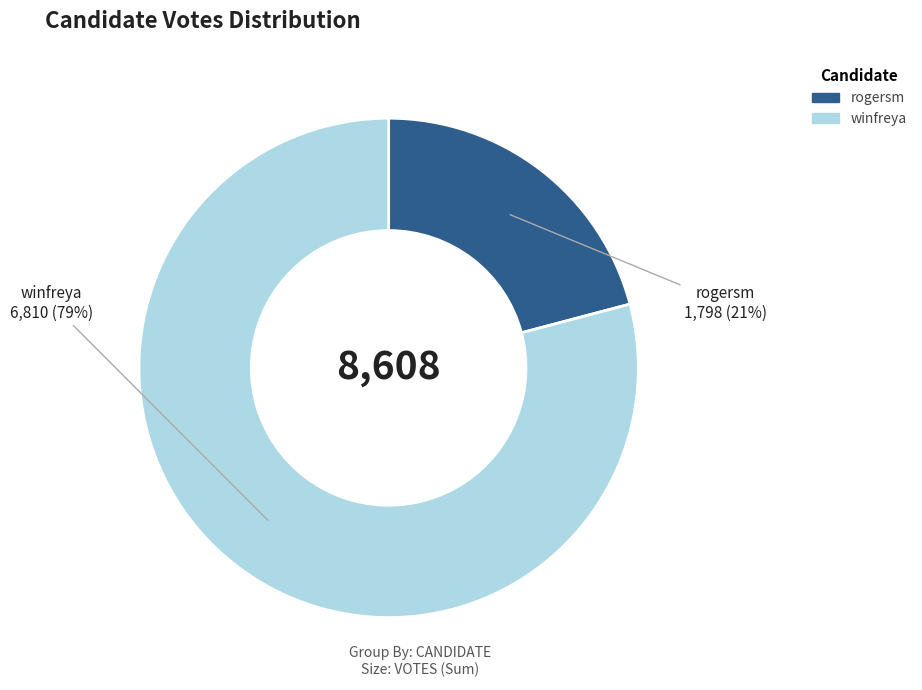

Count the number of slices in the pie.

2